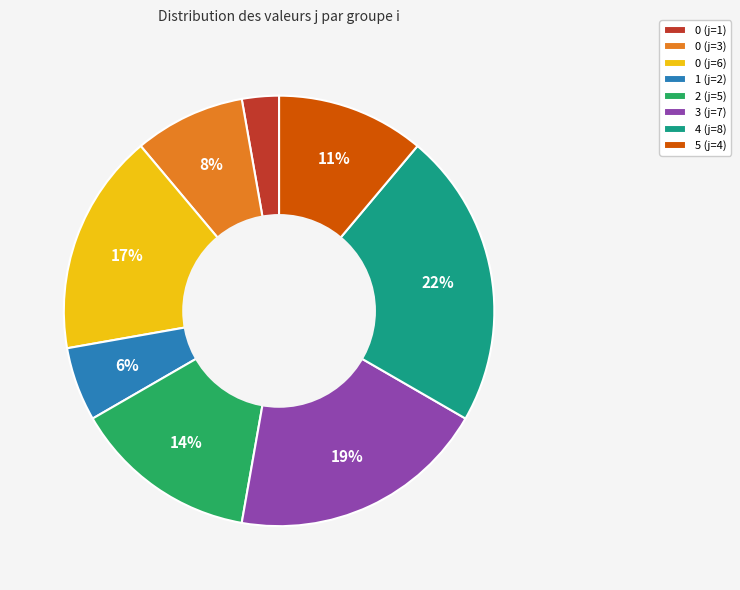

To the nearest percent, what is the average slice percentage?

12%